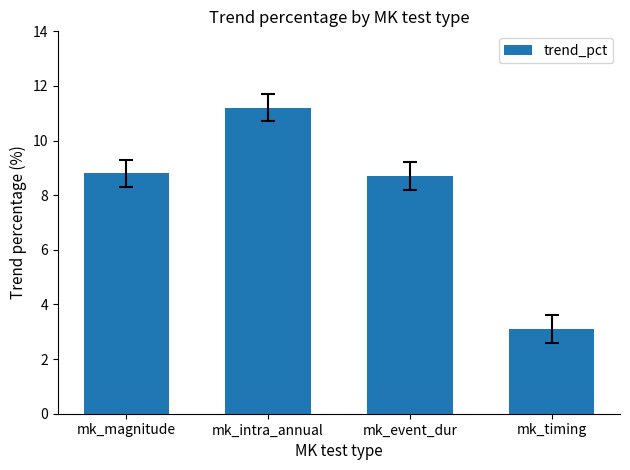

Which has a higher value, mk_magnitude or mk_timing?

mk_magnitude